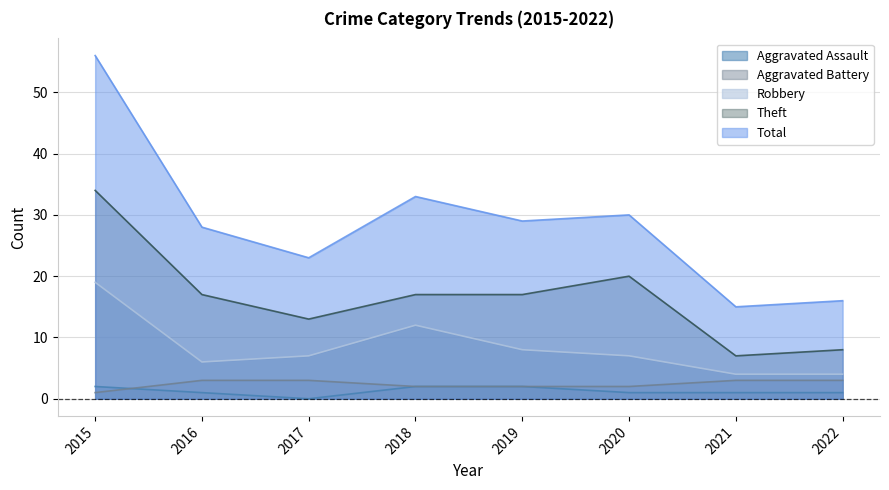

What is the highest value of the Total series?

56